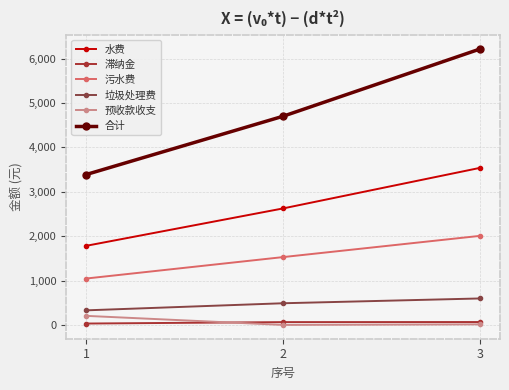

What value does the 合计 series have at 1?

3387.2